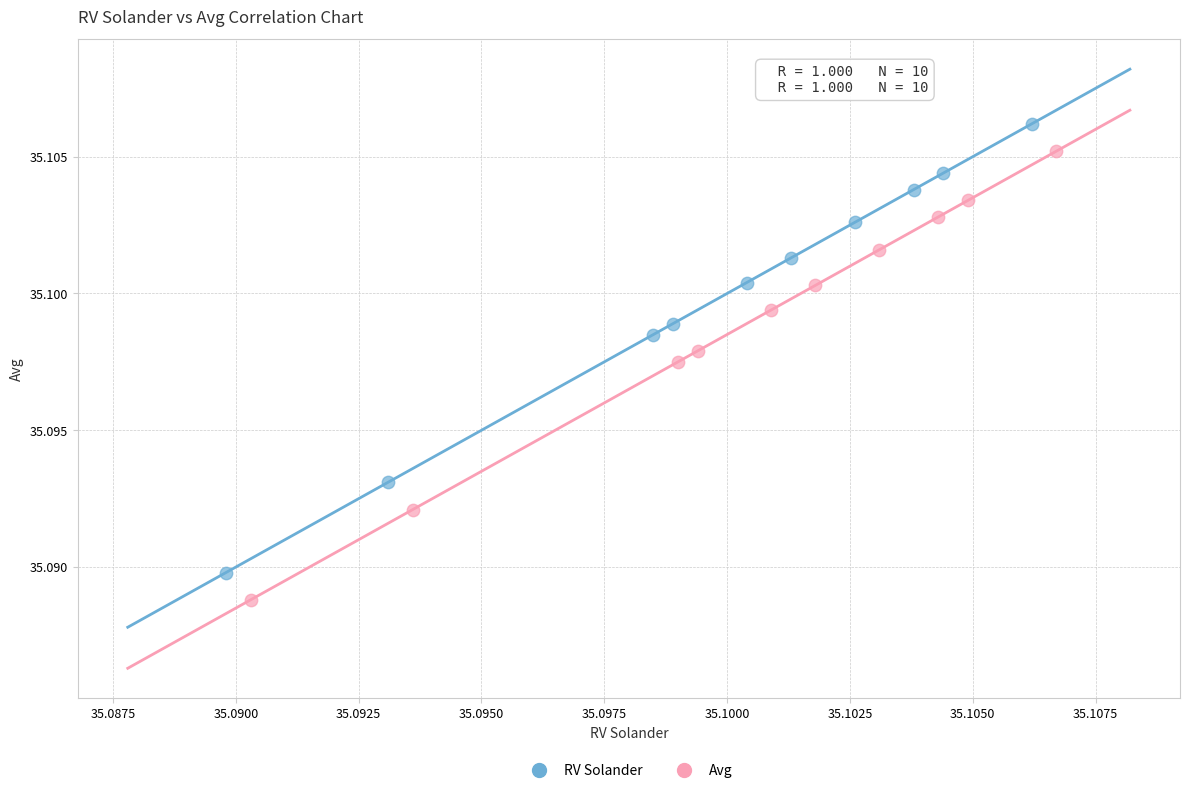

Which series reaches the minimum Y coordinate?

Avg